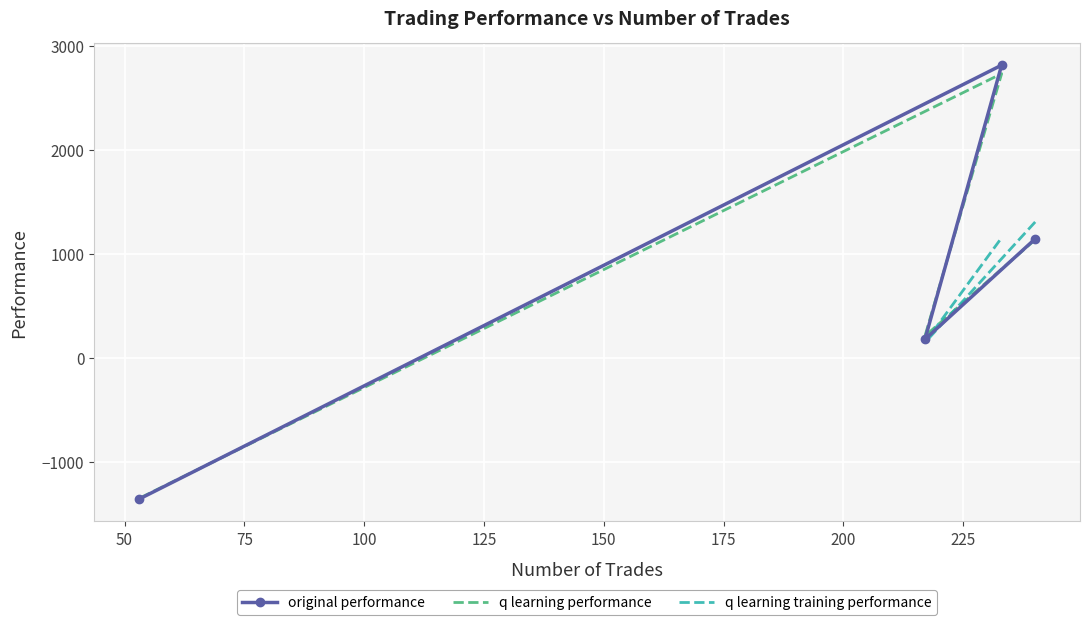

Which series has the widest spread of values?

original performance